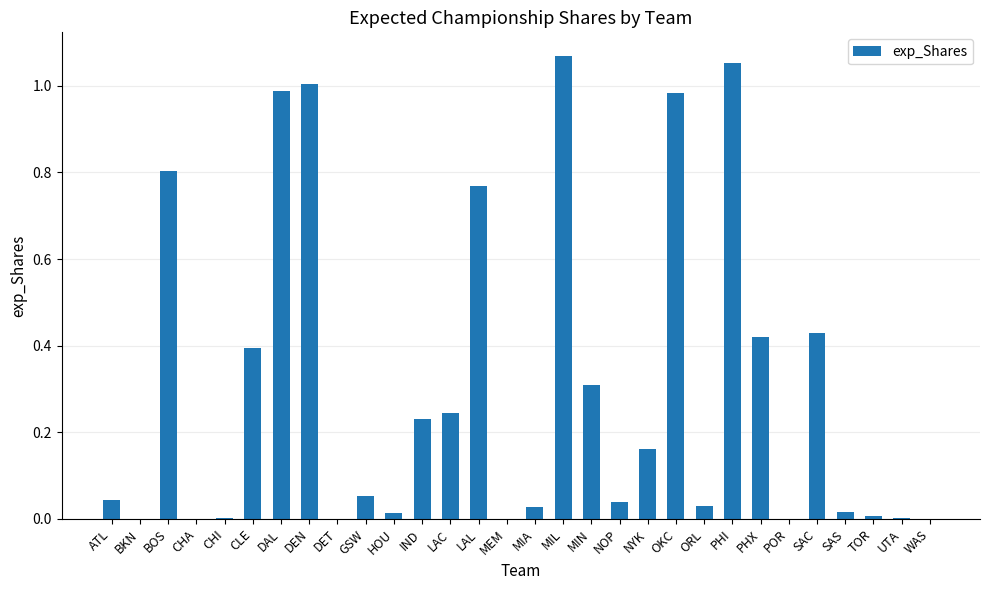

The value at MIN is 0.1. True or false?

False